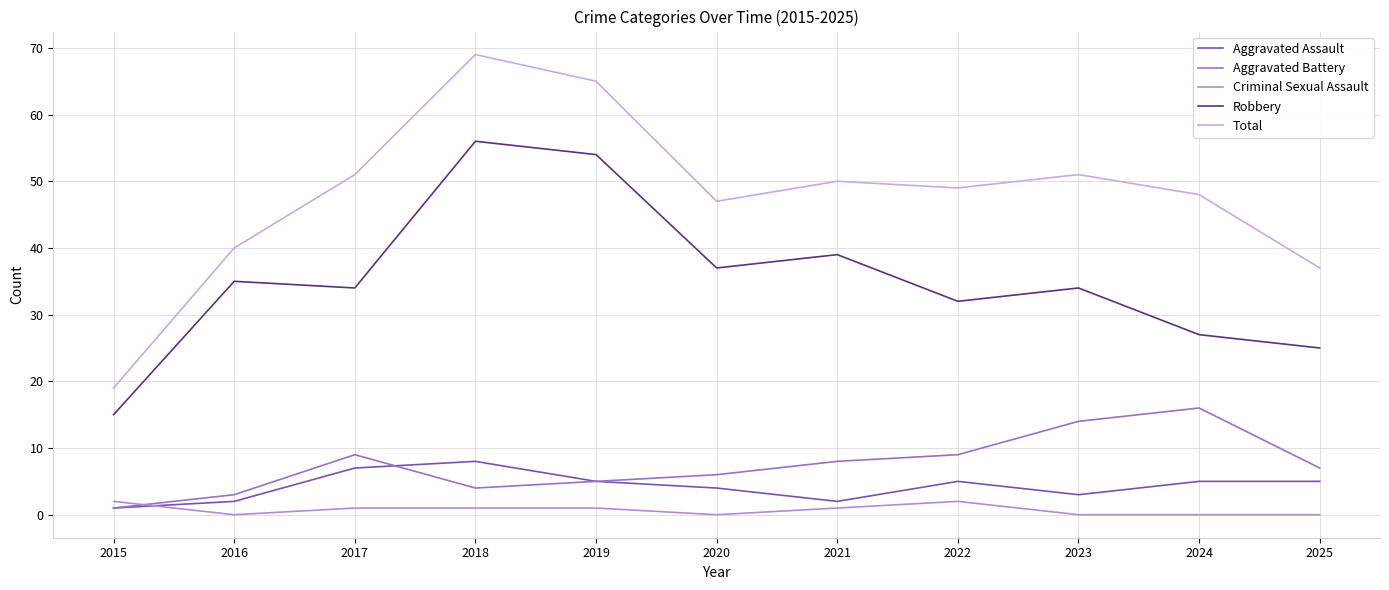

Reading left to right, extract all data points from this chart.

Aggravated Assault: 1	2	7	8	5	4	2	5	3	5	5
Aggravated Battery: 1	3	9	4	5	6	8	9	14	16	7
Criminal Sexual Assault: 2	0	1	1	1	0	1	2	0	0	0
Robbery: 15	35	34	56	54	37	39	32	34	27	25
Total: 19	40	51	69	65	47	50	49	51	48	37